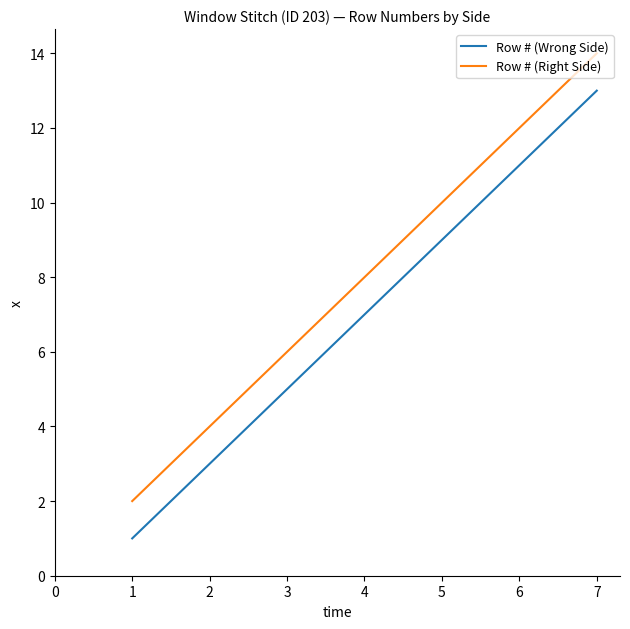

True or false: Row # (Right Side) and Row # (Wrong Side) intersect in this chart.

False